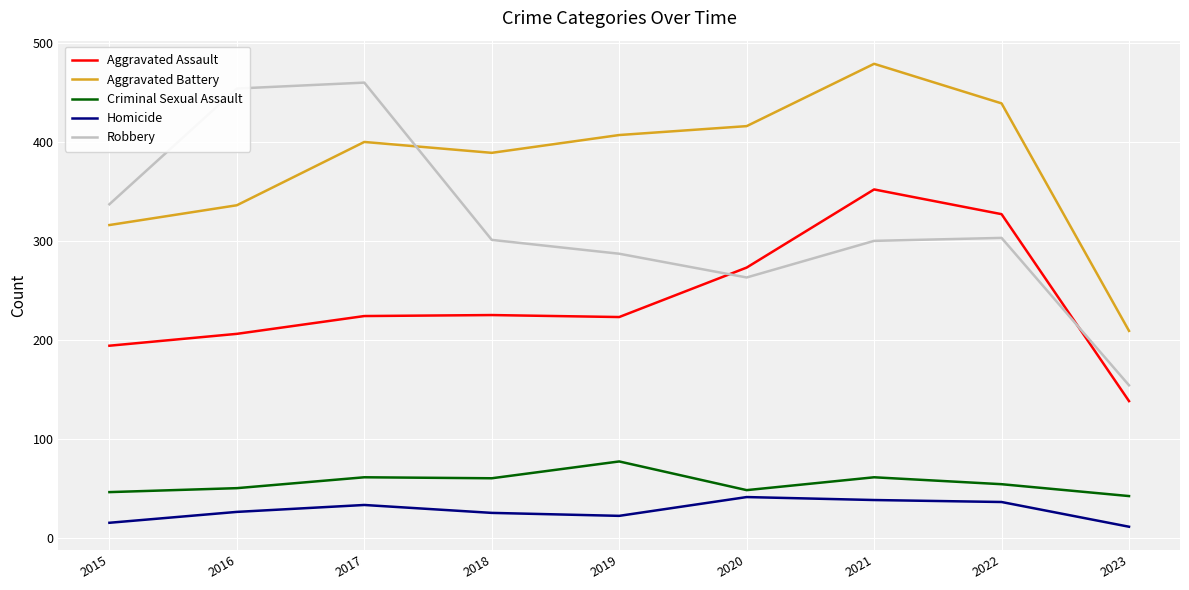

How many values in the Aggravated Assault series are below 224?

4